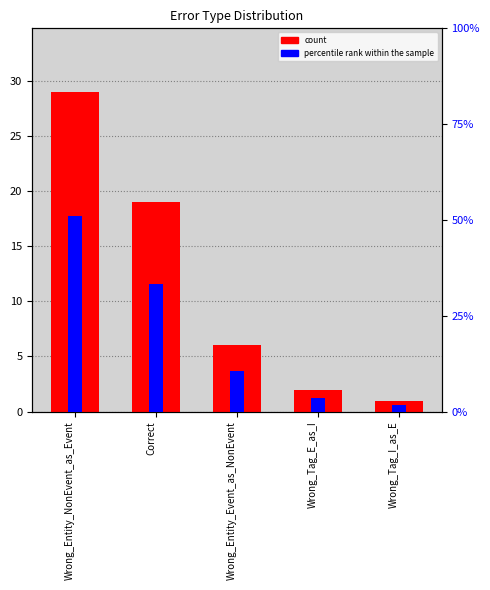

What value does the count series have at Wrong_Entity_Event_as_NonEvent?

6.0